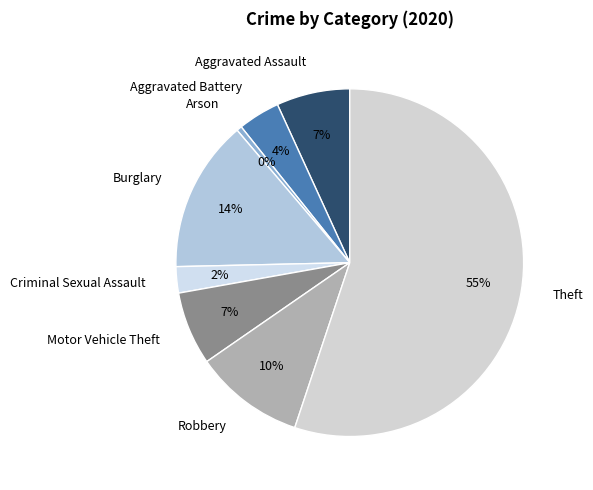

How many slices are in this pie chart?

8